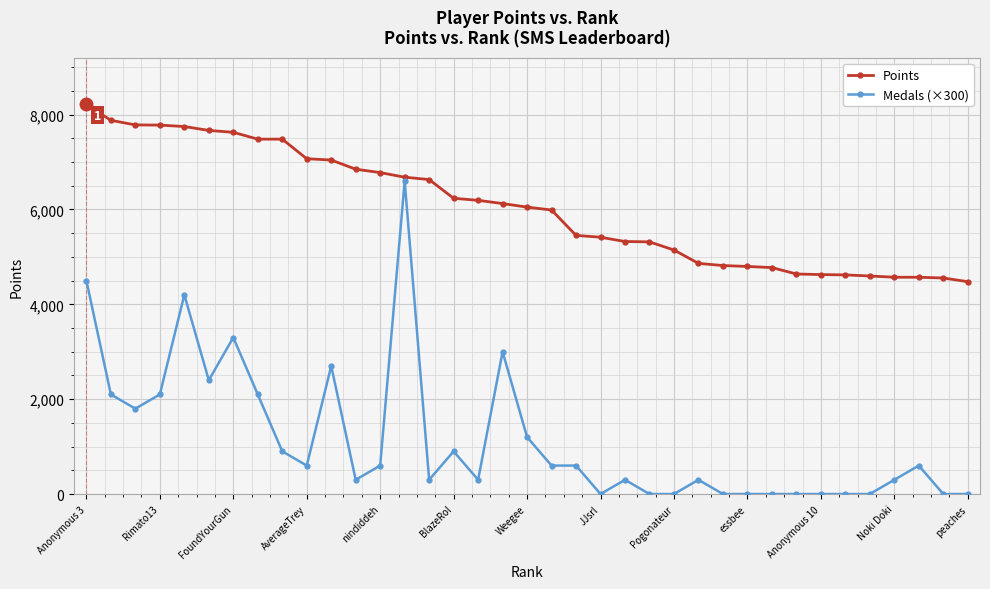

Which series has the largest total across all categories?

Points